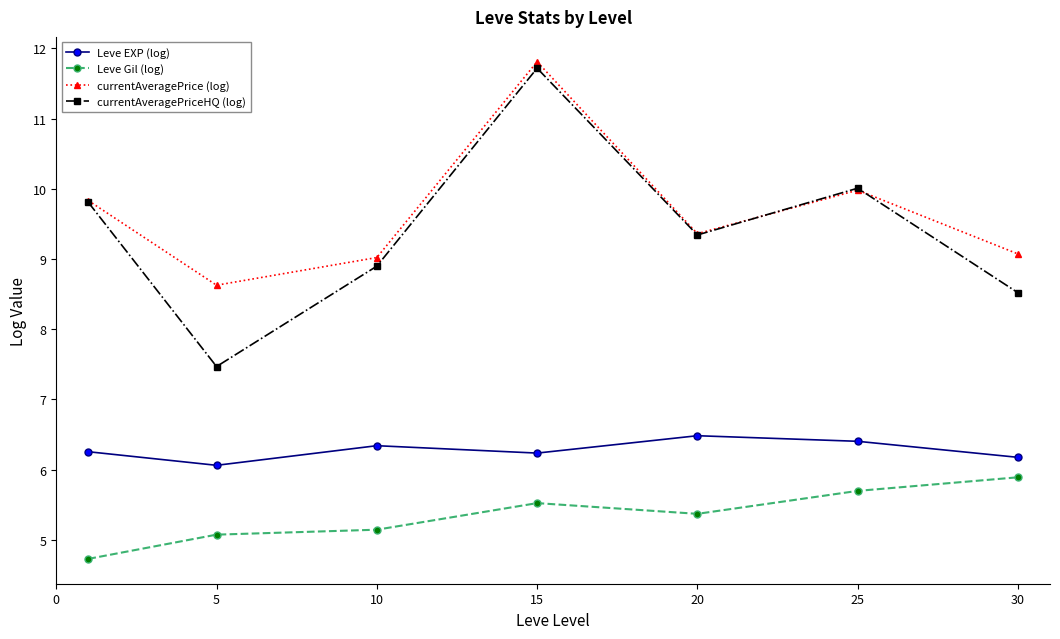

True or false: currentAveragePriceHQ (log) has more than 1 interior local peaks.

True